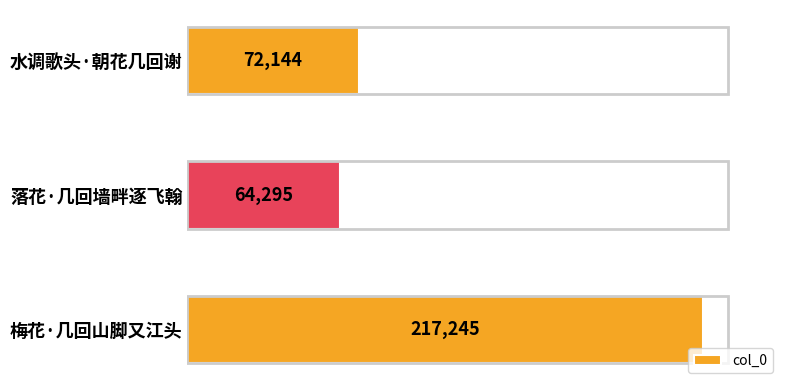

How many bars are there in total?

3